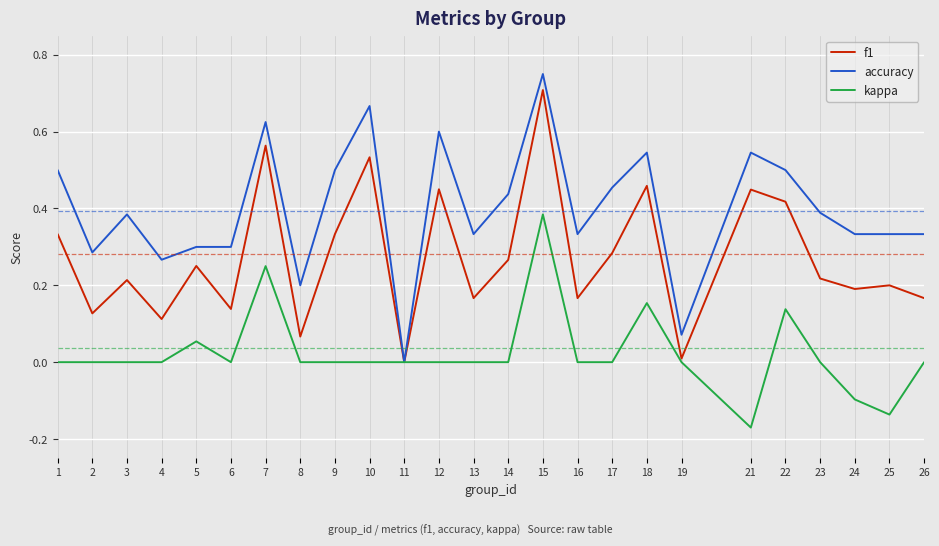

The value of accuracy at 5 is 0.3. True or false?

True